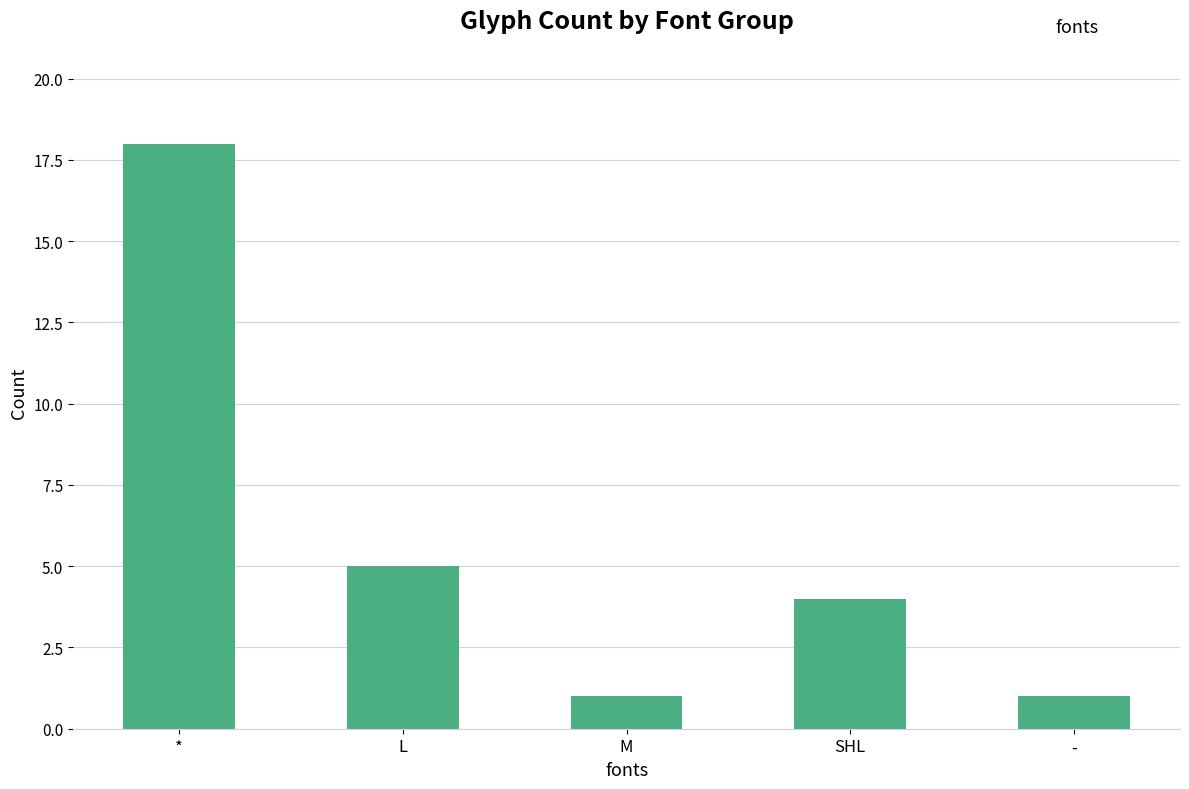

Approximately how many times larger is the value at SHL compared to M?

4.0